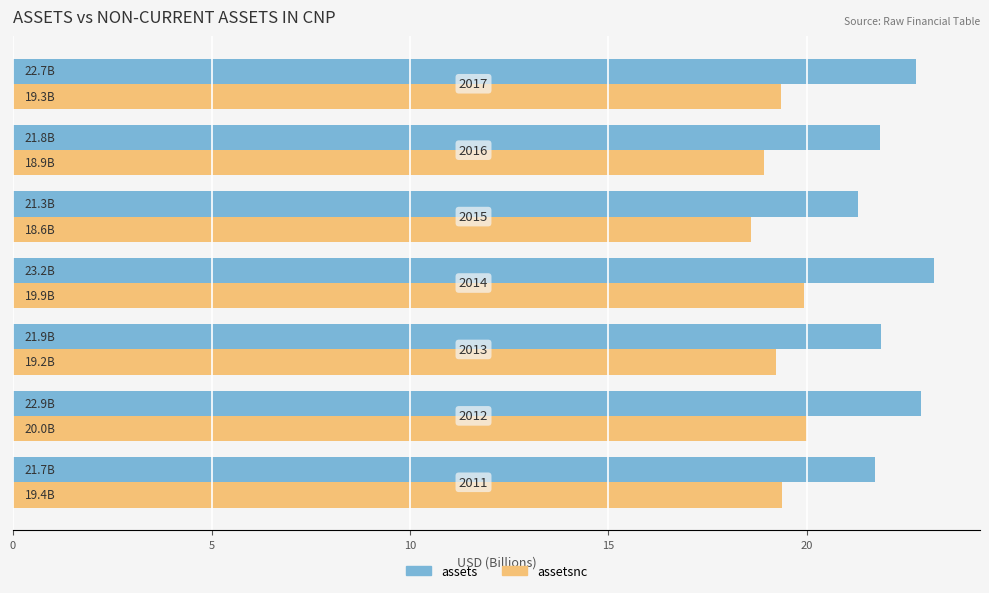

At how many categories does at least one series exceed 22?

3